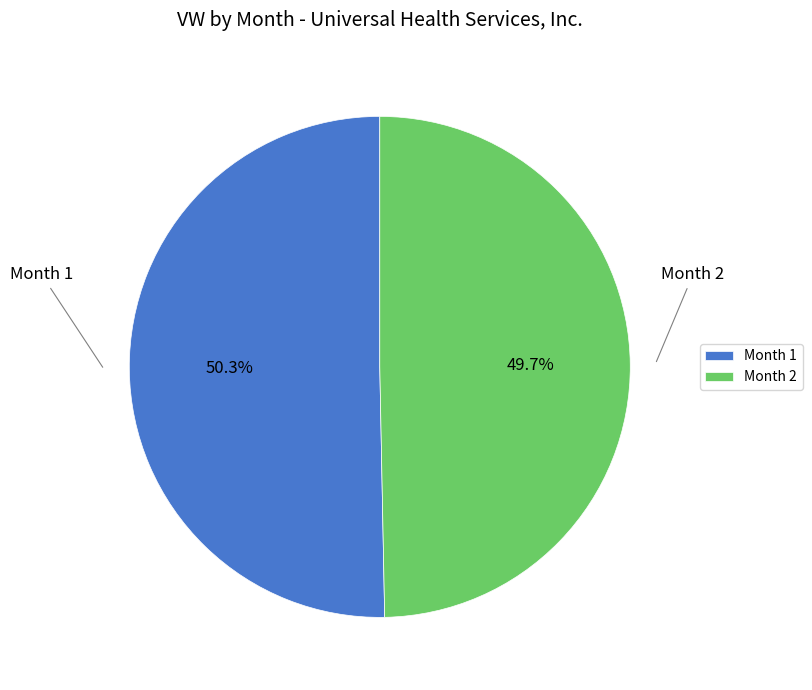

True or false: Month 2 accounts for 50% of the total.

True